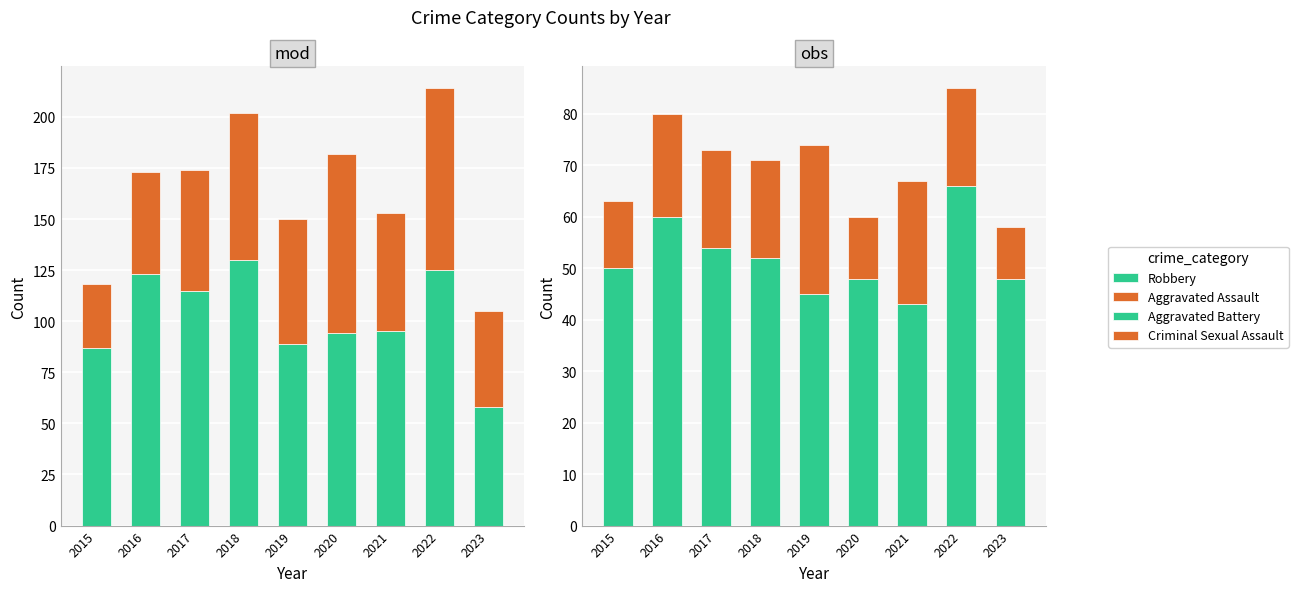

Which series changed the most between 2017 and 2020?

Aggravated Assault